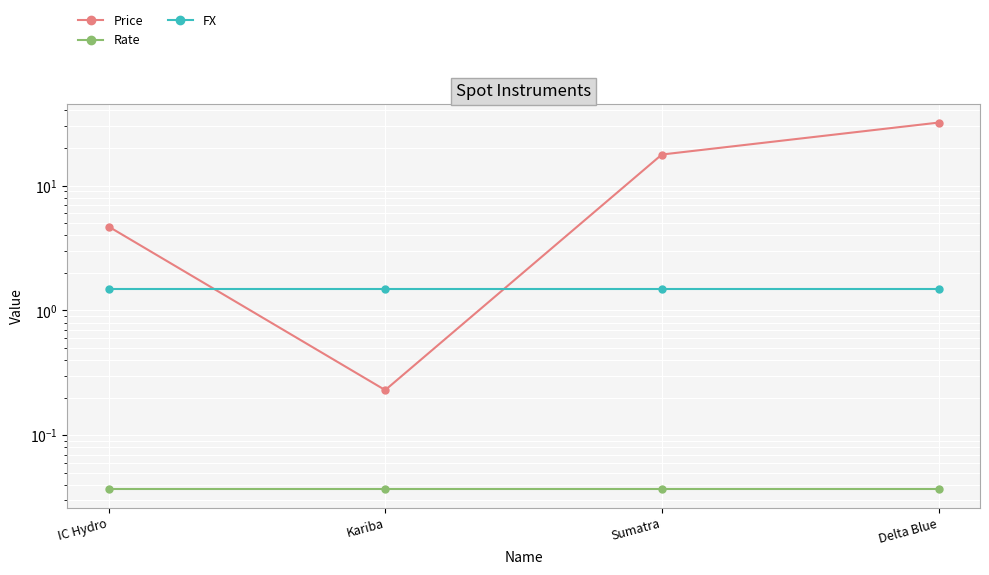

True or false: Price and Rate cross at least once.

False